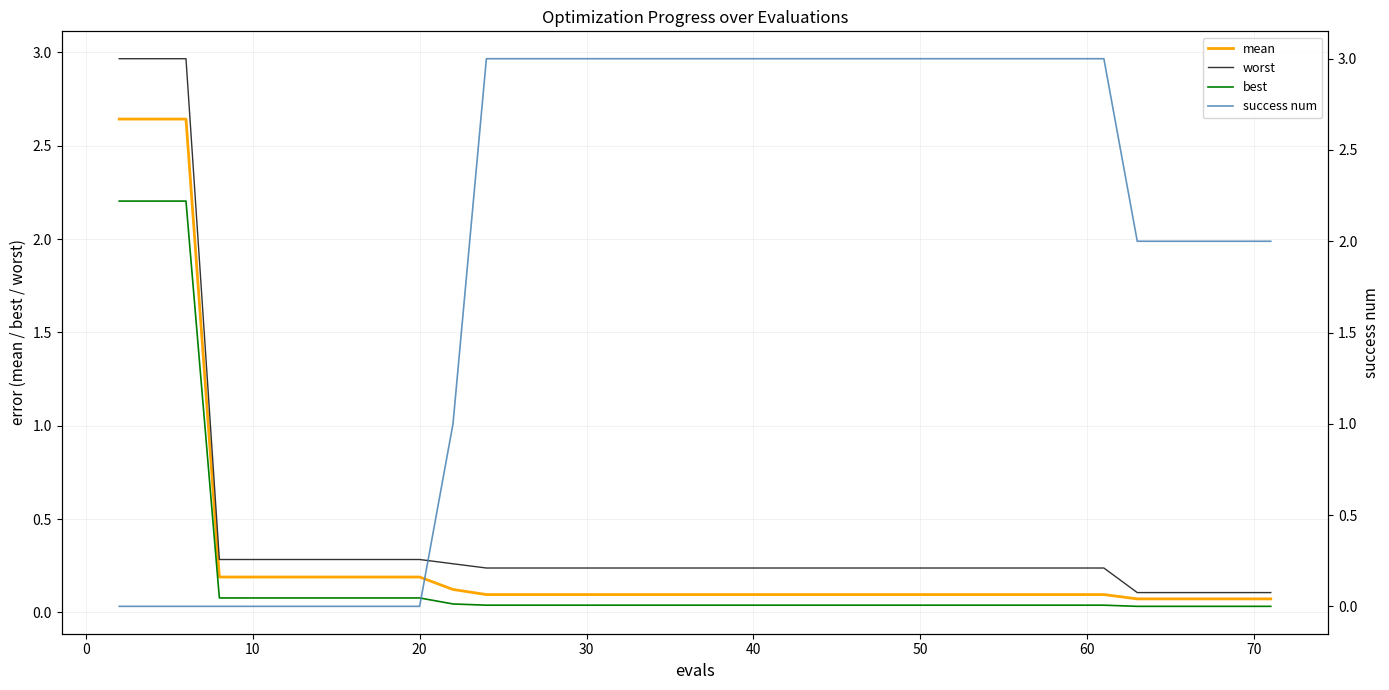

The mean series shows 1.6 at 0. True or false?

False